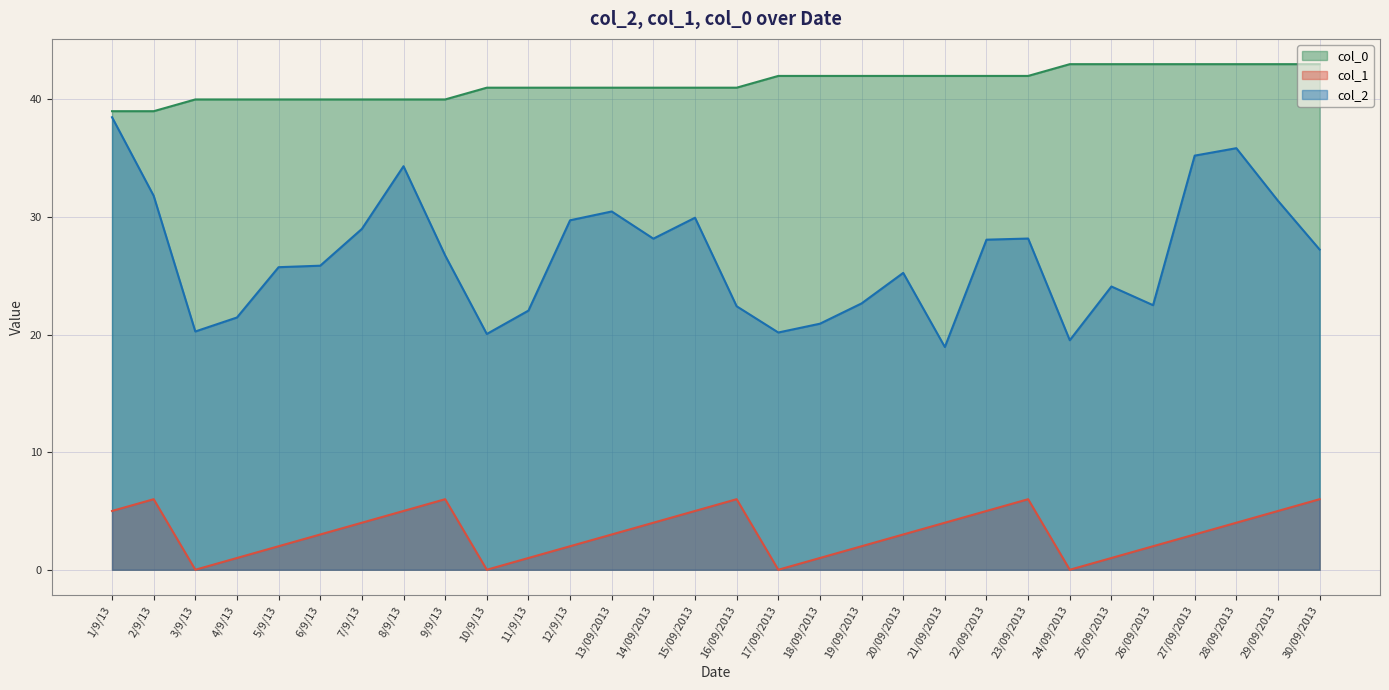

Where is the first local maximum for col_1?

2/9/13